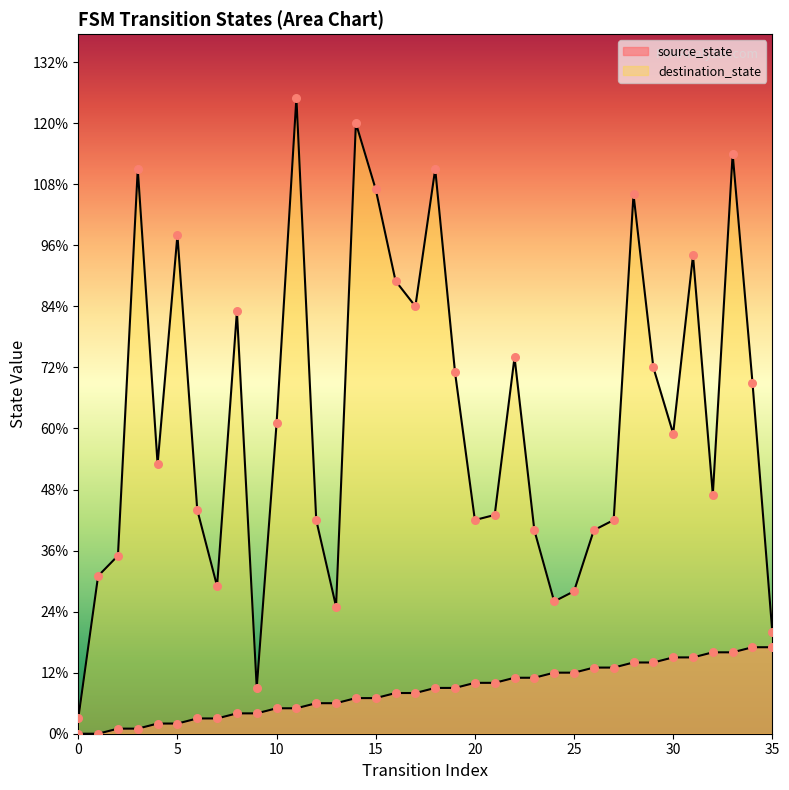

At which category is the sum across all series the highest?

11